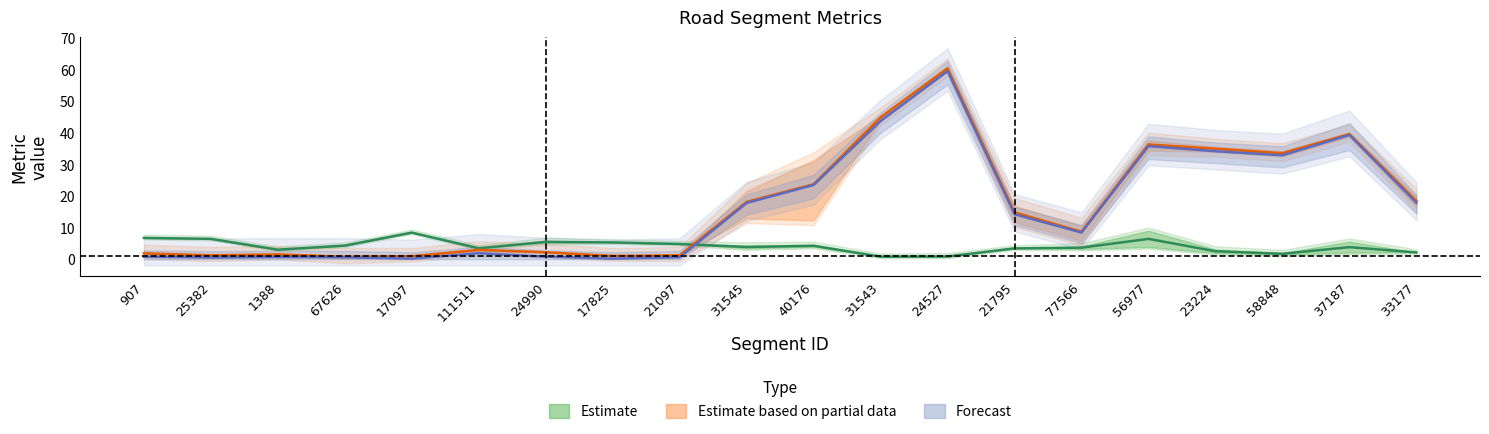

What is the greatest value displayed?

60.5